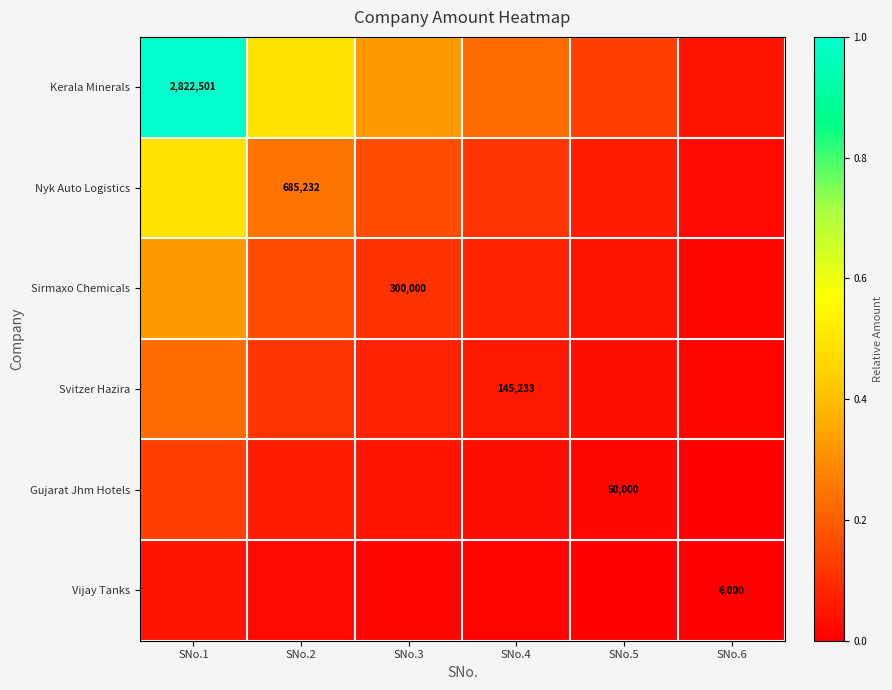

Between SNo.6 and SNo.2, which is larger?

SNo.2